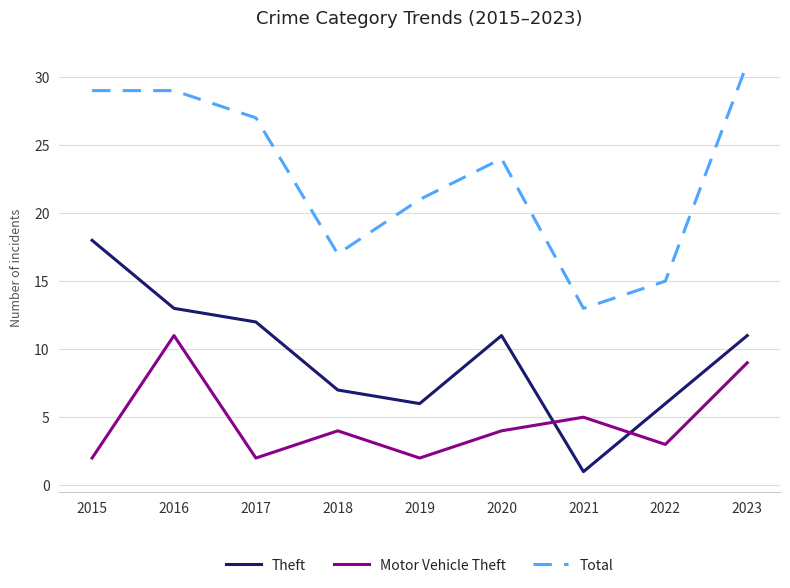

Reading left to right, what are all the values shown in this chart?

Theft: 18	13	12	7	6	11	1	6	11
Motor Vehicle Theft: 2	11	2	4	2	4	5	3	9
Total: 29	29	27	17	21	24	13	15	31